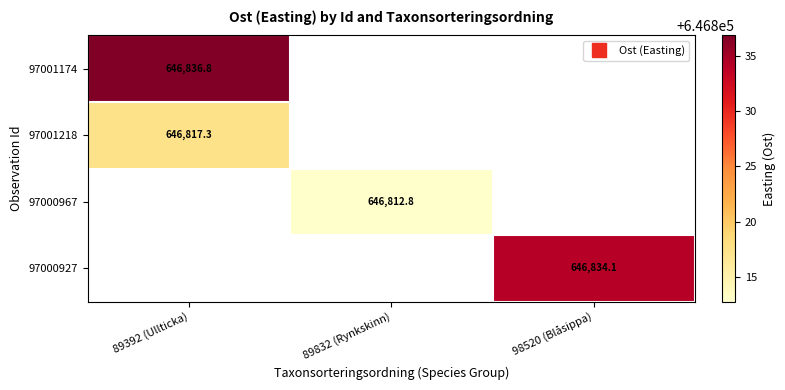

What is the lowest value of the 97001174 series?

646836.8